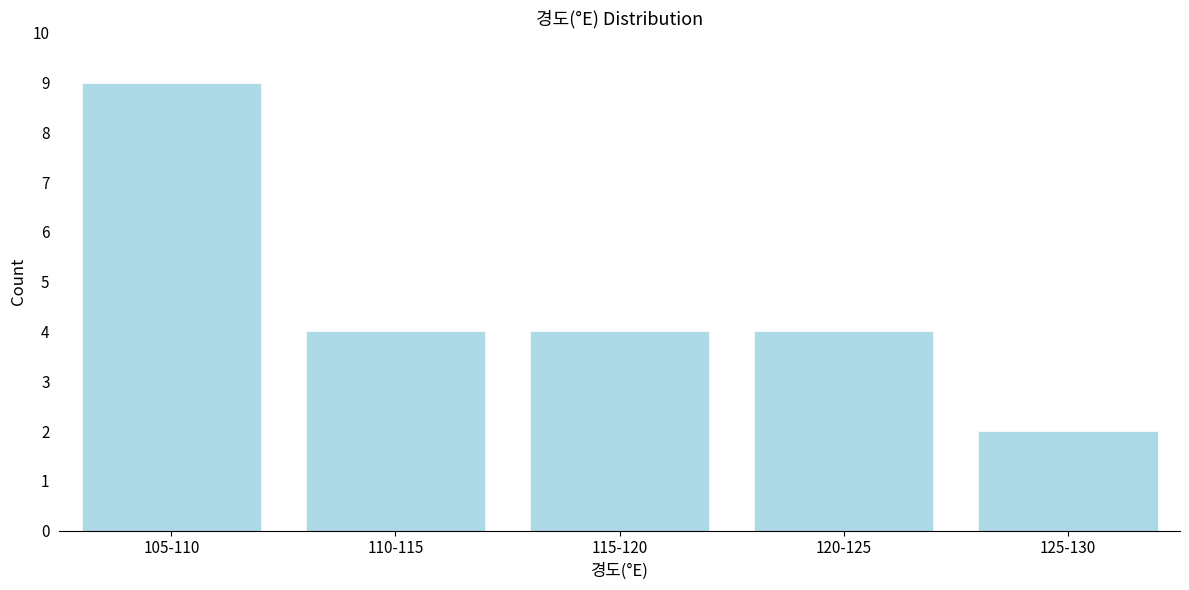

Reading left to right, what are all the values shown in this chart?

105-110=9	110-115=4	115-120=4	120-125=4	125-130=2